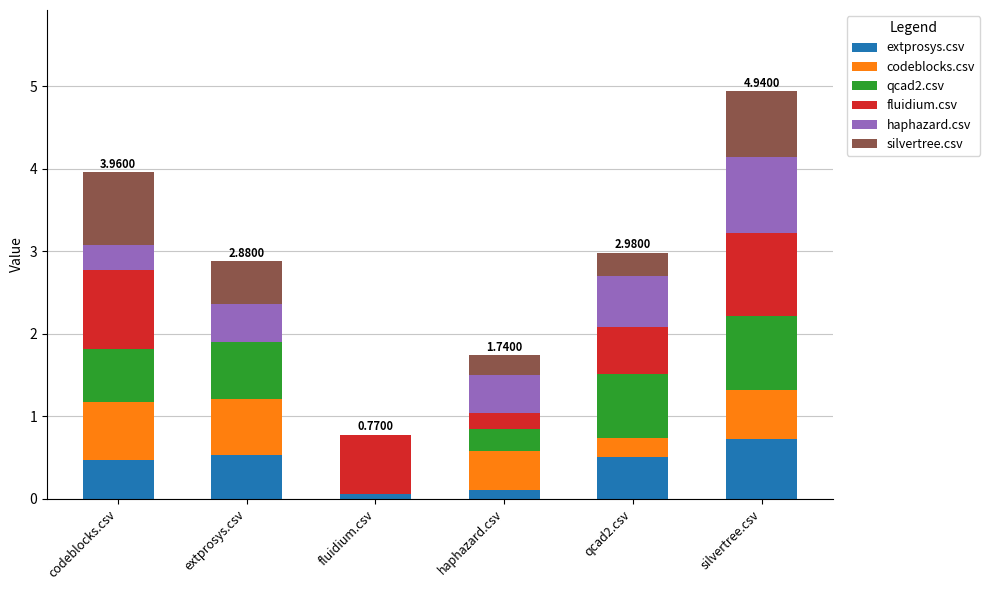

What is the total value across all series at extprosys.csv?

2.9